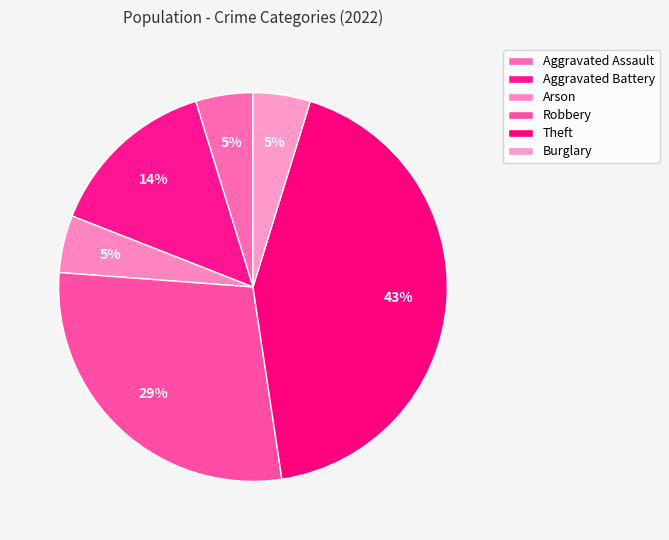

What is the change in value from Arson to Robbery?

+5